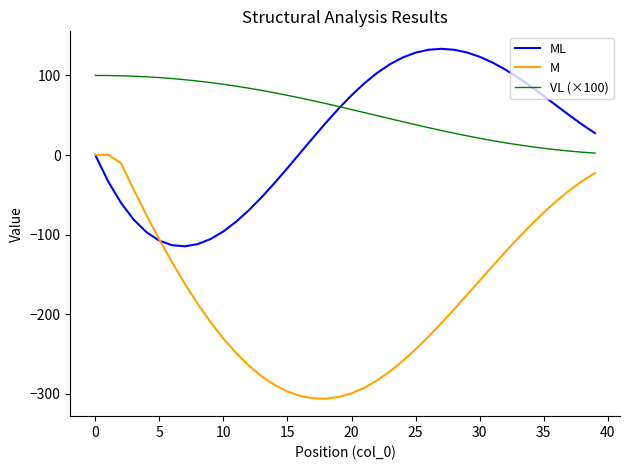

Which series has the widest spread of values?

M